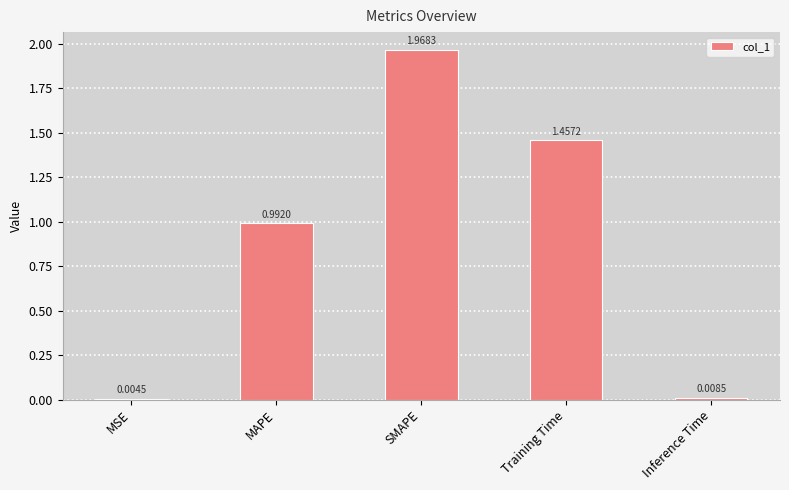

What is the sum of all values?

4.4